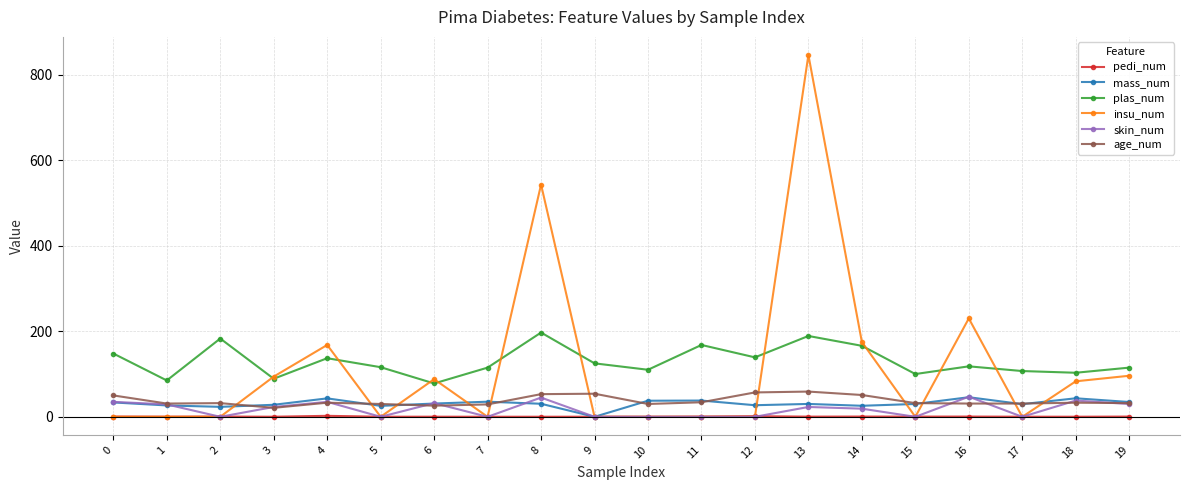

Is the value of pedi_num at 19 greater than the value of mass_num at 14?

No